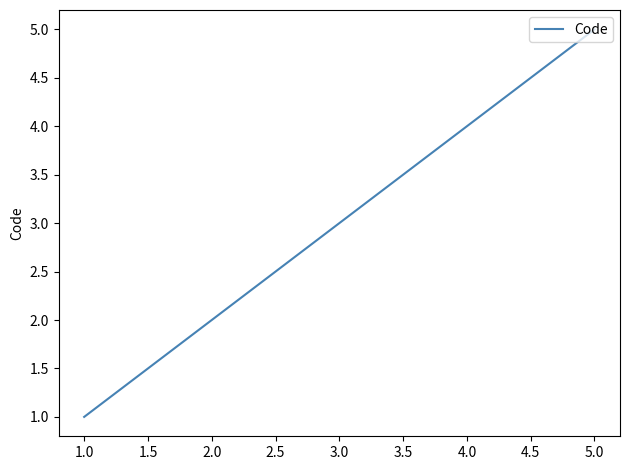

Rank the categories by value from lowest to highest.

1.0, 2.0, 3.0, 4.0, 5.0